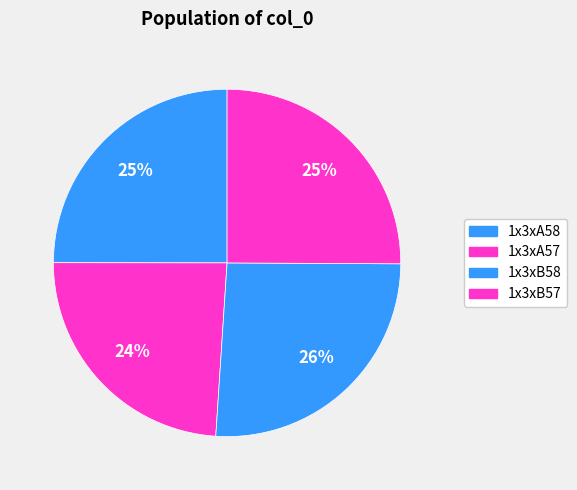

Does any single category account for the majority?

No